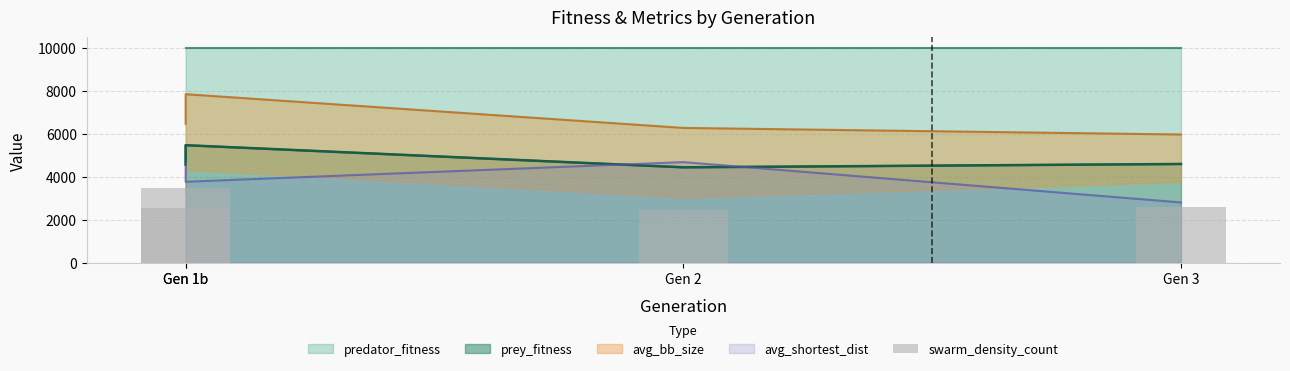

How many values are below 2594?

2